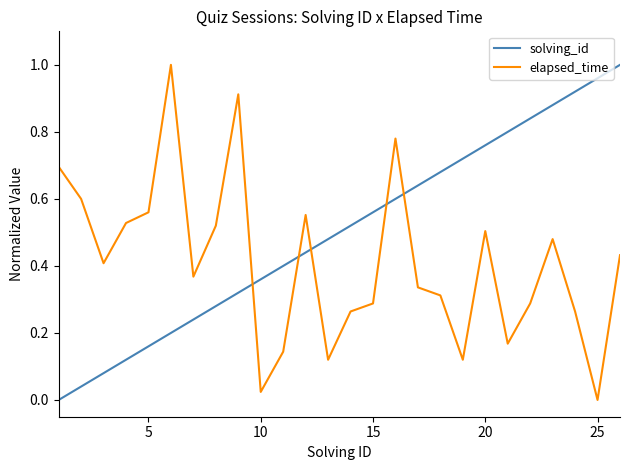

Which series ends up on top after the final intersection of elapsed_time and solving_id?

solving_id